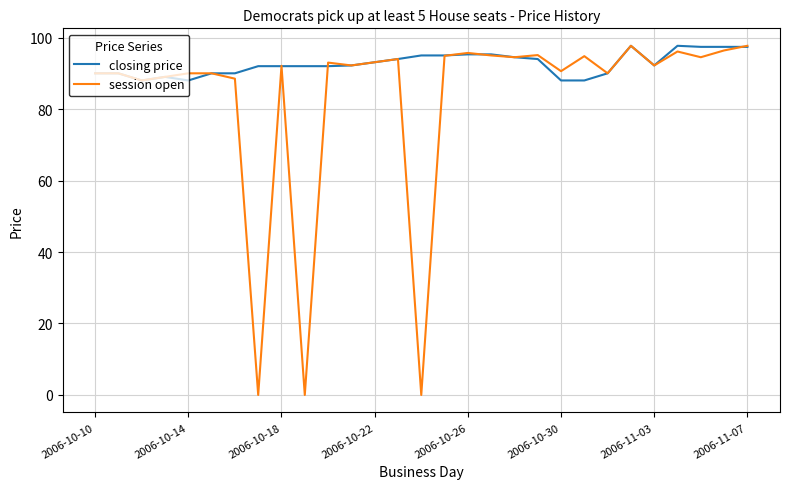

List the series in order of their overall mean, lowest first.

session open, closing price